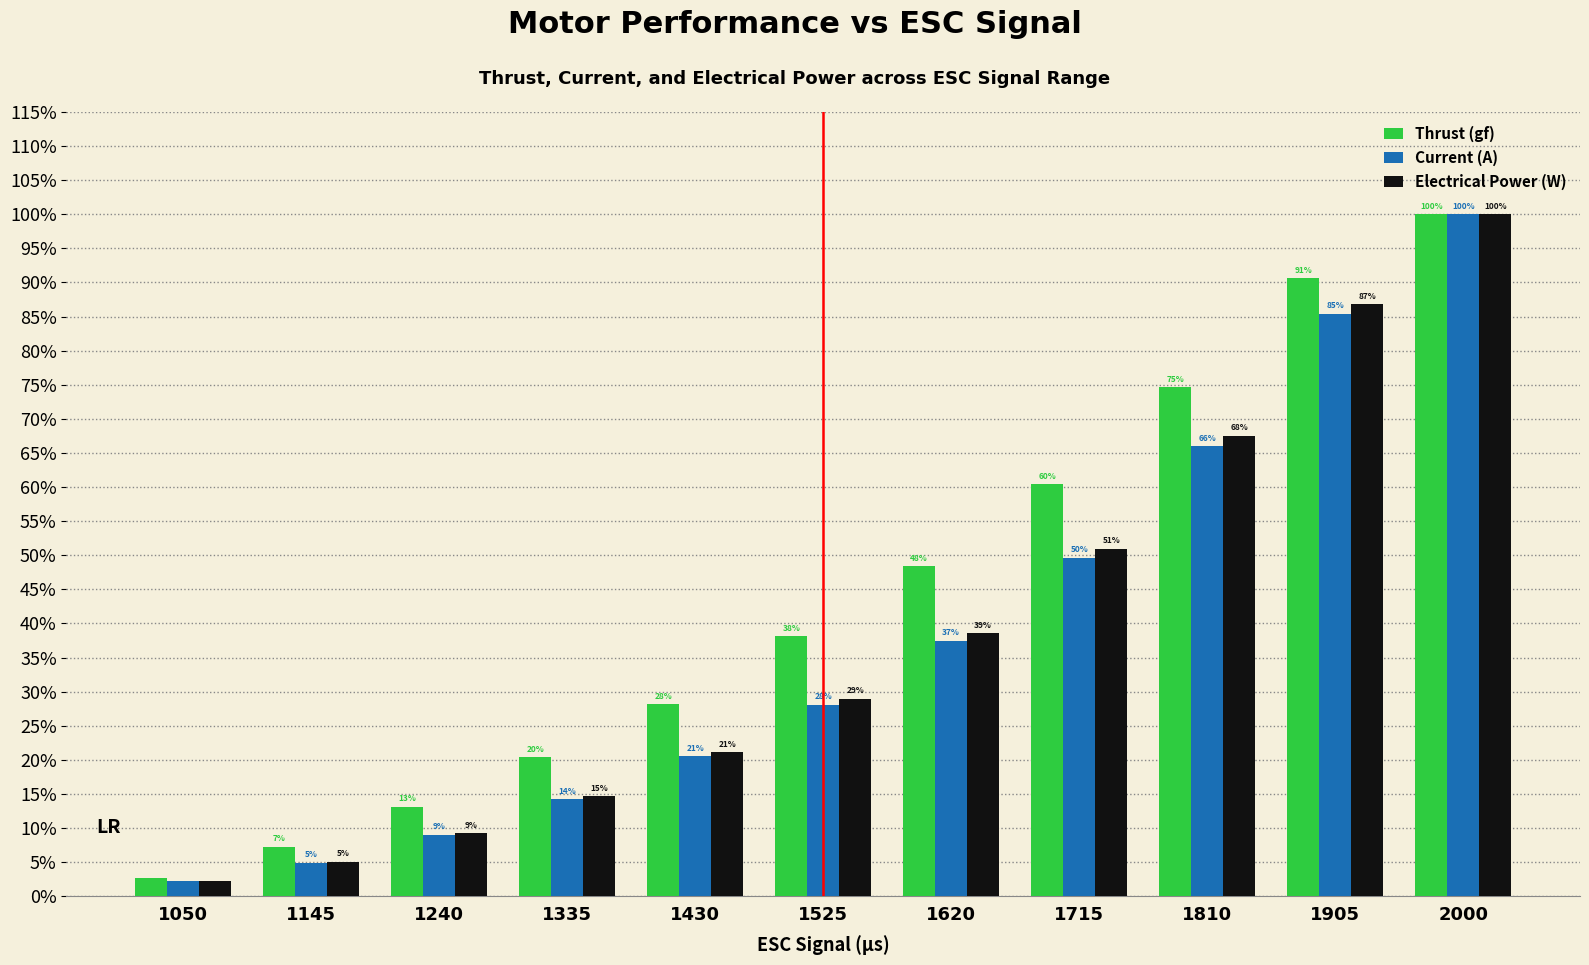

Which series has the largest range (max minus min)?

Current (A)